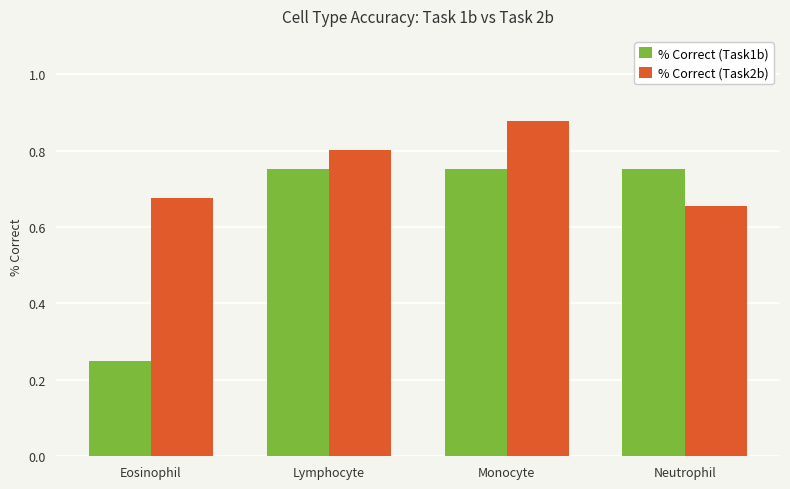

At which category does the chart reach its peak across all series?

Monocyte